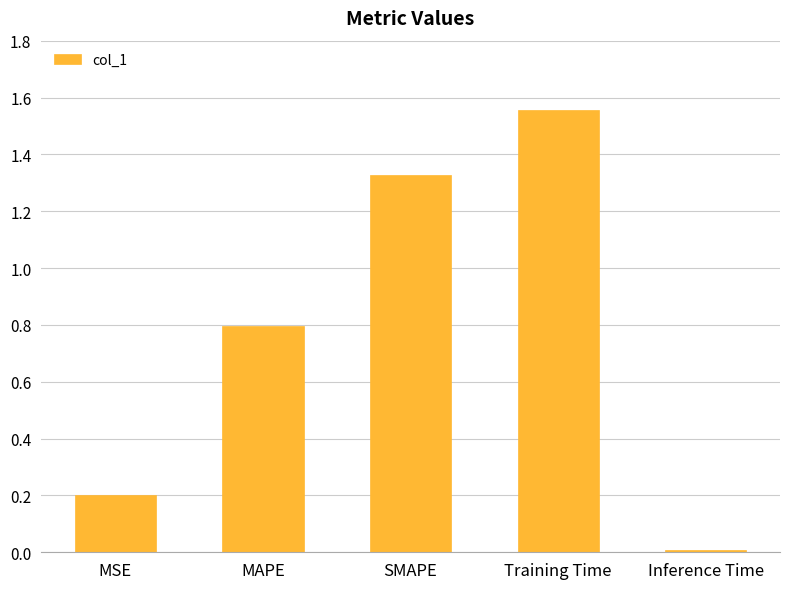

What position from the right is MAPE?

4